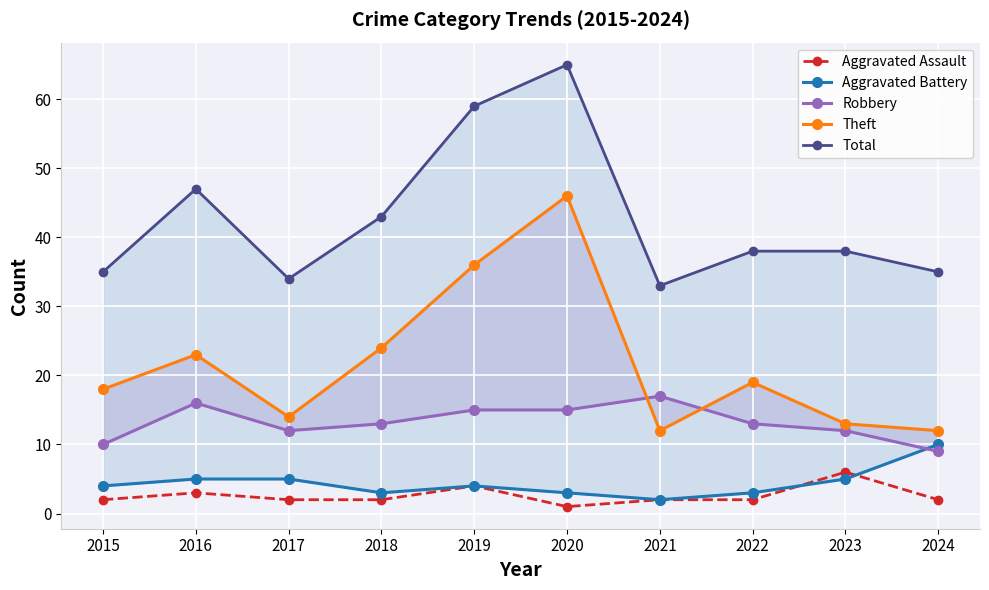

What is the value of the Aggravated Battery point at the 2nd from the left?

5